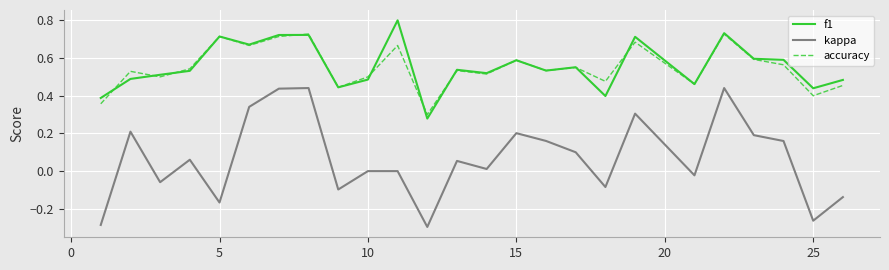

Which series has the largest range (max minus min)?

kappa